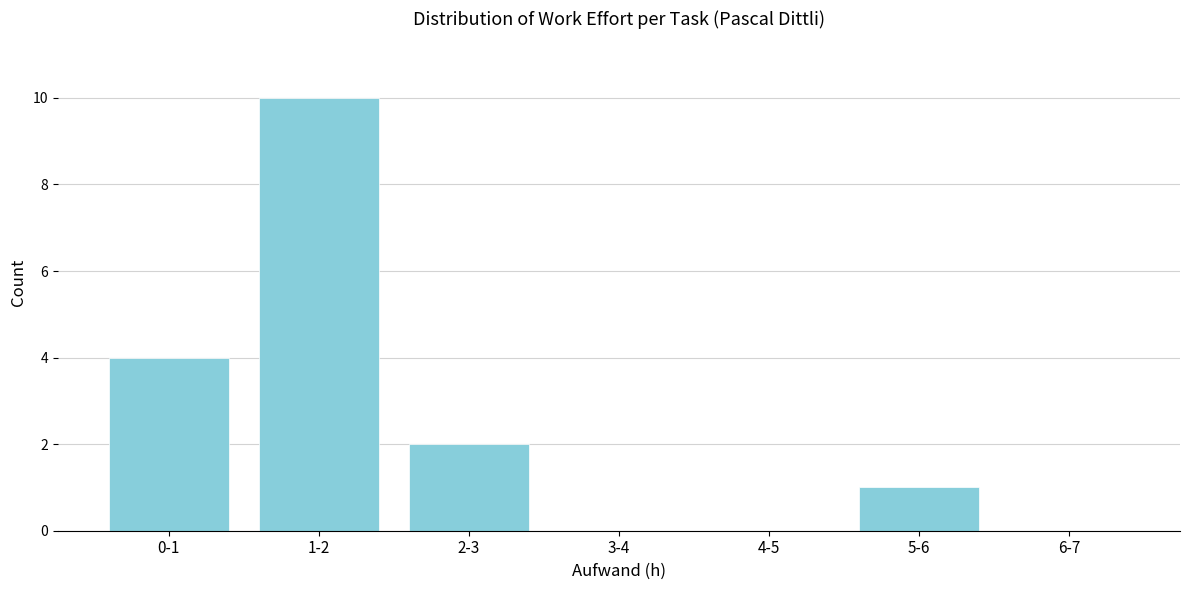

Reading left to right, what are all the values shown in this chart?

0-1=4	1-2=10	2-3=2	3-4=0	4-5=0	5-6=1	6-7=0